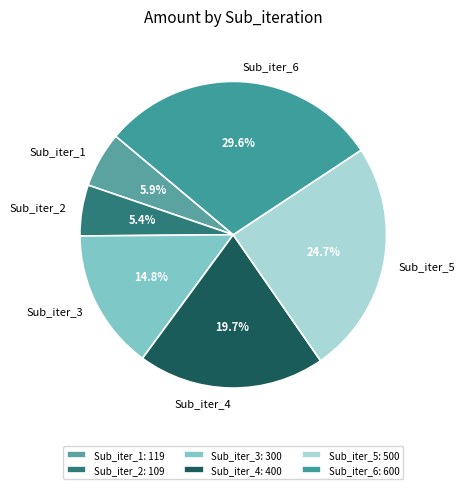

Is there any slice that represents more than half of the pie?

No